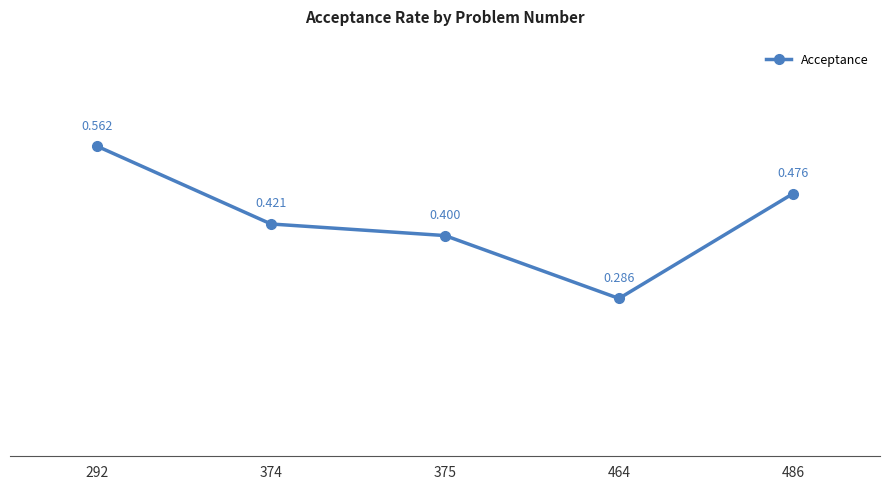

How many lines are shown in the chart?

1